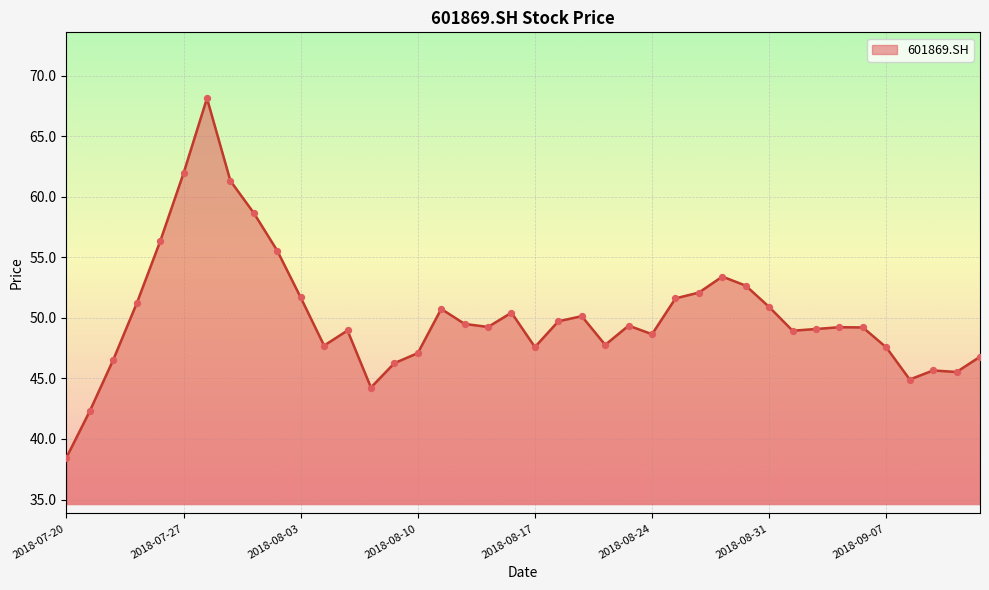

What is the minimum value shown in the chart?

38.5